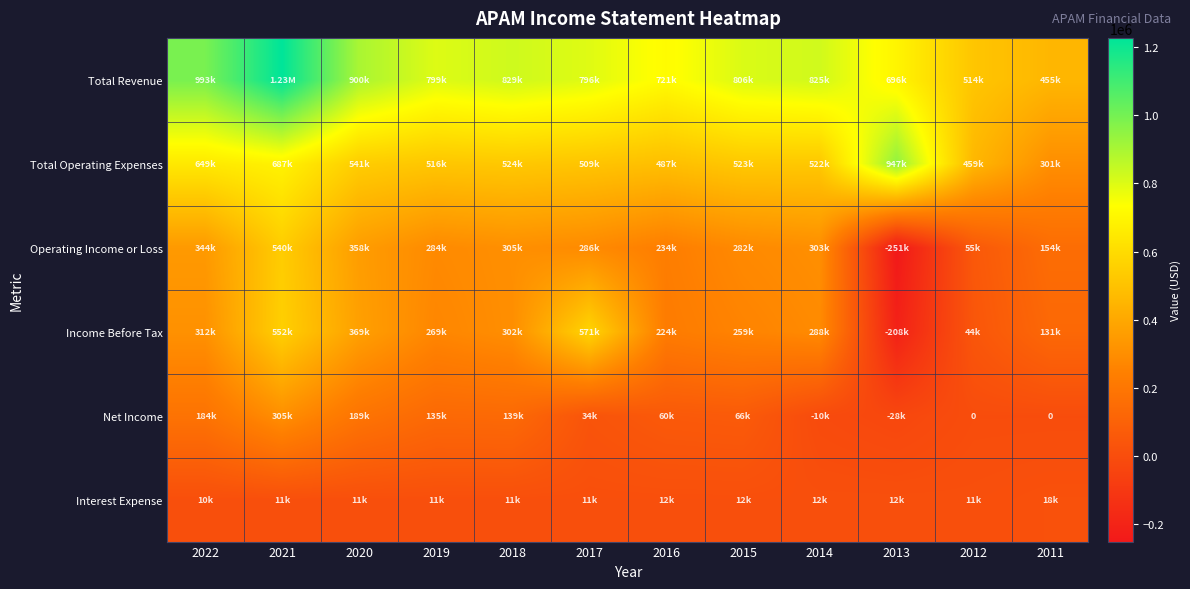

Is it true that Net Income equals 305100 at 2021?

True